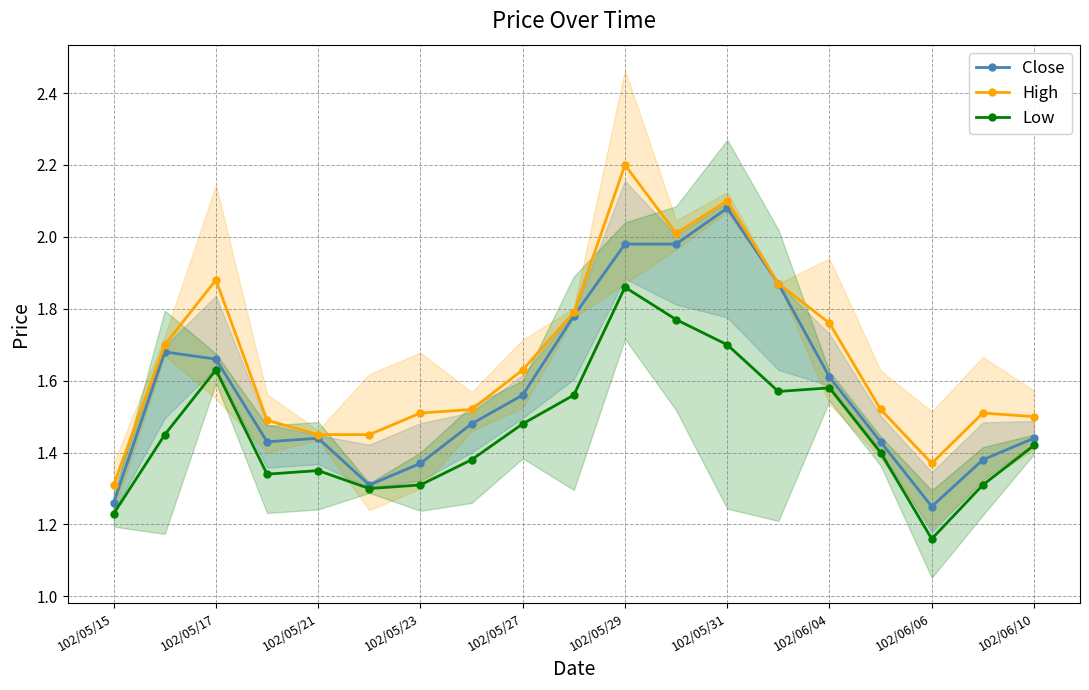

True or false: Low has a value of 1.6 at 13.

True